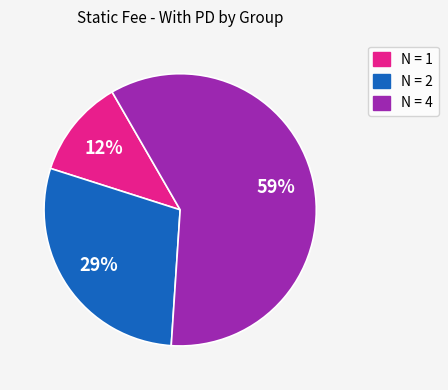

Do N = 1 and N = 4 together represent more than half of the pie?

Yes